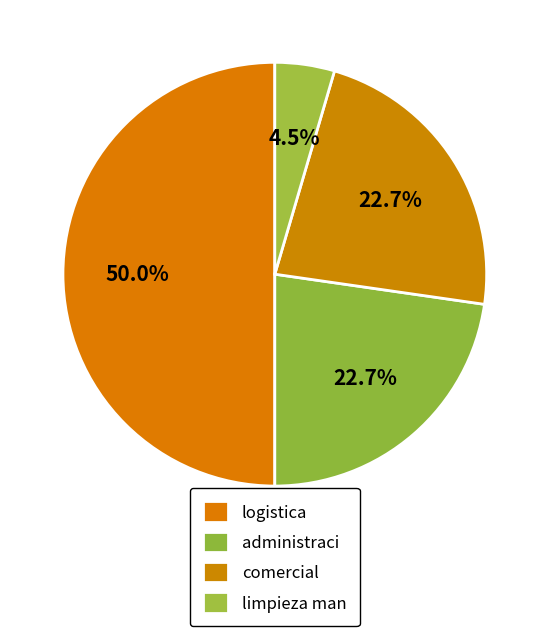

How many segments does this pie chart have?

4